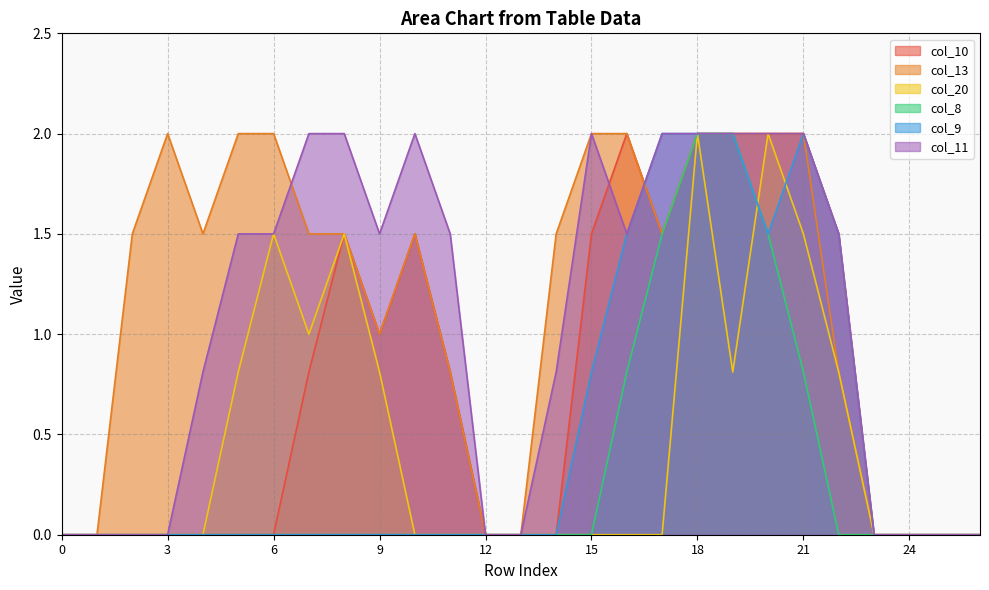

Reading left to right, list all the values displayed in this chart.

col_10: 0.0	0.0	0.0	0.0	0.0	0.0	0.0	0.8	1.5	1.0	1.5	0.8	0.0	0.0	0.0	1.5	2.0	1.5	2.0	2.0	2.0	2.0	1.5	0.0	0.0	0.0	0.0
col_13: 0.0	0.0	1.5	2.0	1.5	2.0	2.0	1.5	1.5	1.0	1.5	0.8	0.0	0.0	1.5	2.0	2.0	1.5	2.0	2.0	2.0	2.0	0.8	0.0	0.0	0.0	0.0
col_20: 0.0	0.0	0.0	0.0	0.0	0.8	1.5	1.0	1.5	0.8	0.0	0.0	0.0	0.0	0.0	0.0	0.0	0.0	2.0	0.8	2.0	1.5	0.8	0.0	0.0	0.0	0.0
col_8: 0.0	0.0	0.0	0.0	0.0	0.0	0.0	0.0	0.0	0.0	0.0	0.0	0.0	0.0	0.0	0.0	0.8	1.5	2.0	2.0	1.5	0.8	0.0	0.0	0.0	0.0	0.0
col_9: 0.0	0.0	0.0	0.0	0.0	0.0	0.0	0.0	0.0	0.0	0.0	0.0	0.0	0.0	0.0	0.8	1.5	2.0	2.0	2.0	1.5	2.0	1.5	0.0	0.0	0.0	0.0
col_11: 0.0	0.0	0.0	0.0	0.8	1.5	1.5	2.0	2.0	1.5	2.0	1.5	0.0	0.0	0.8	2.0	1.5	2.0	2.0	2.0	2.0	2.0	1.5	0.0	0.0	0.0	0.0